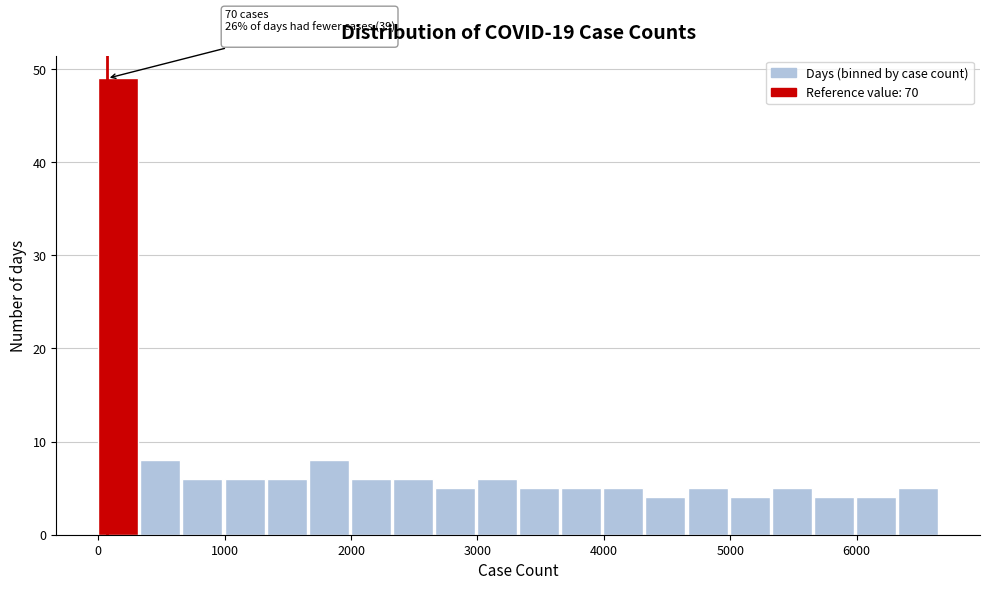

Around what value on the x-axis is the tallest bar? Give the approximate position of its centre, as read against the axis.

200